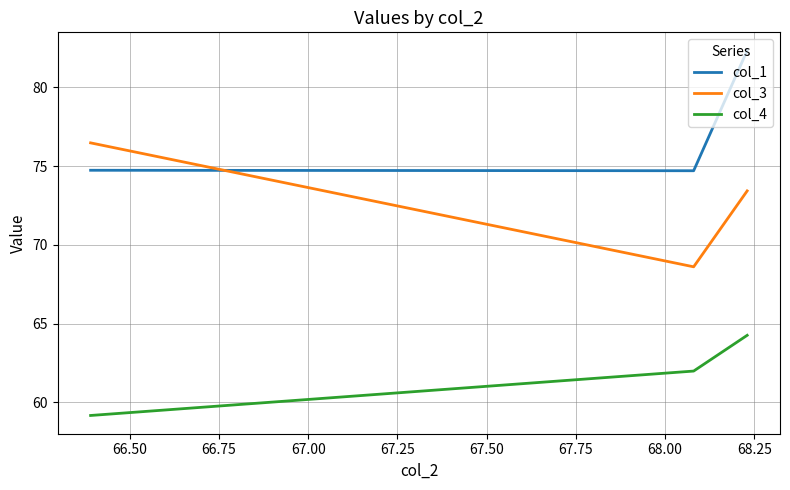

Rank the series by their average value, from highest to lowest.

col_1, col_3, col_4